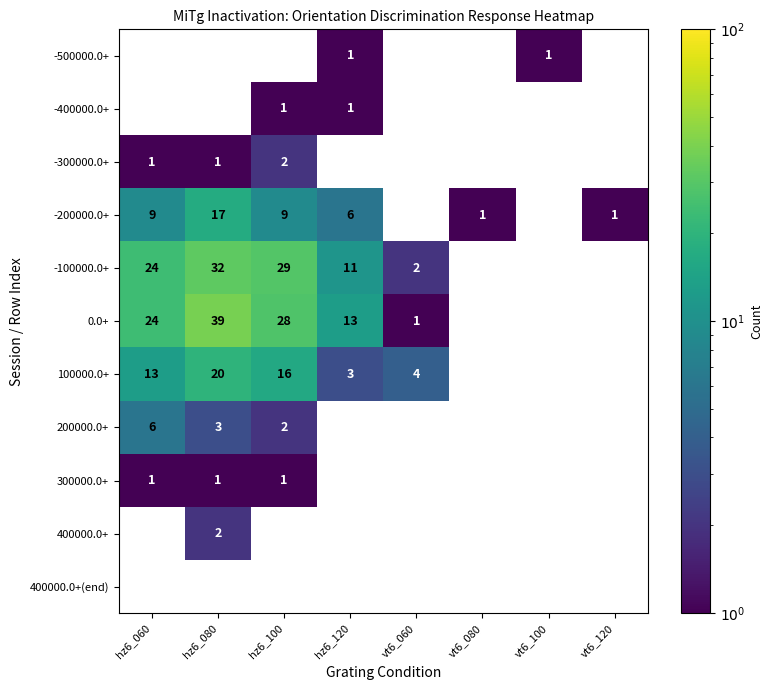

Which label corresponds to the smallest value in the chart?

hz6_120